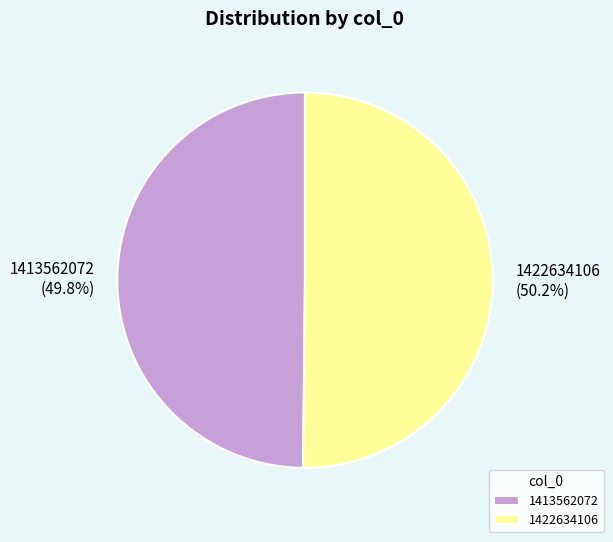

Is it true that 1413562072 is 43% of the pie?

False